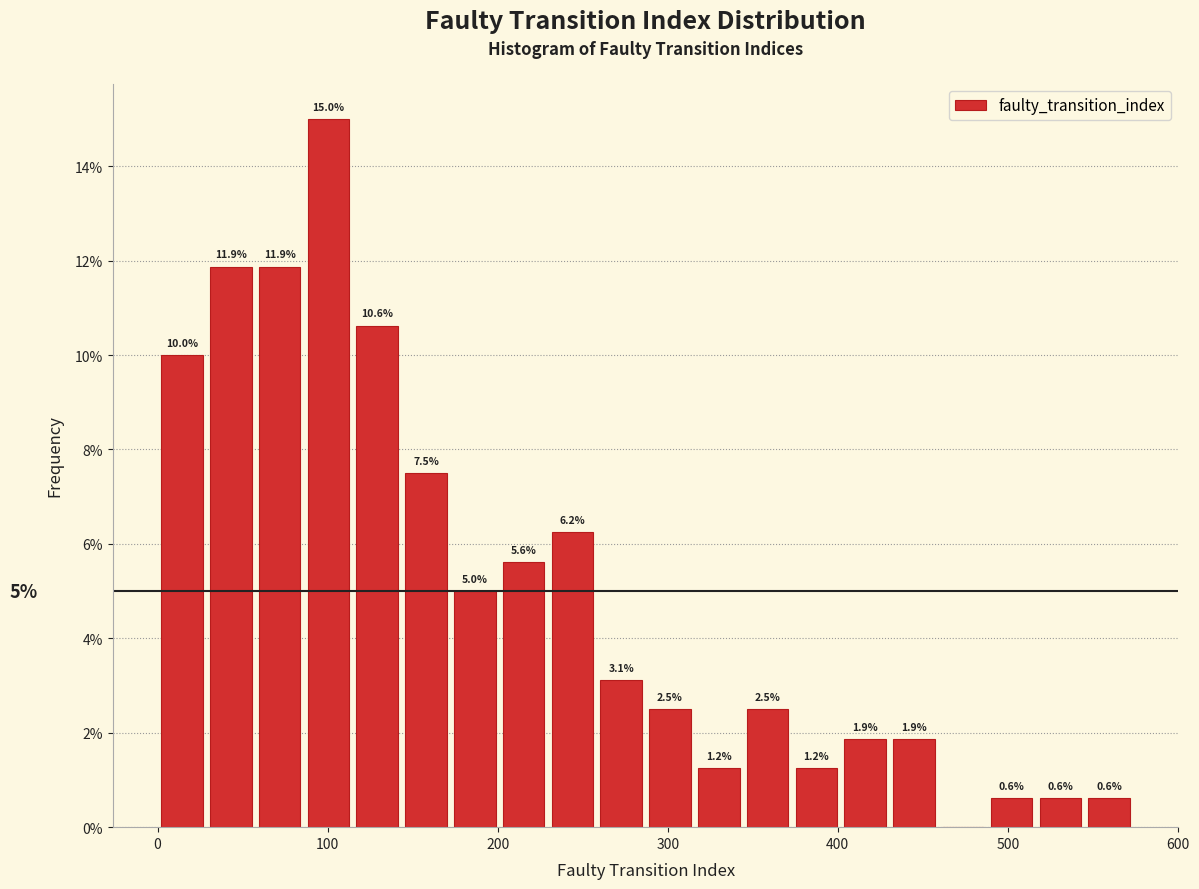

Read against the x-axis, roughly where is the centre of the tallest bar?

100